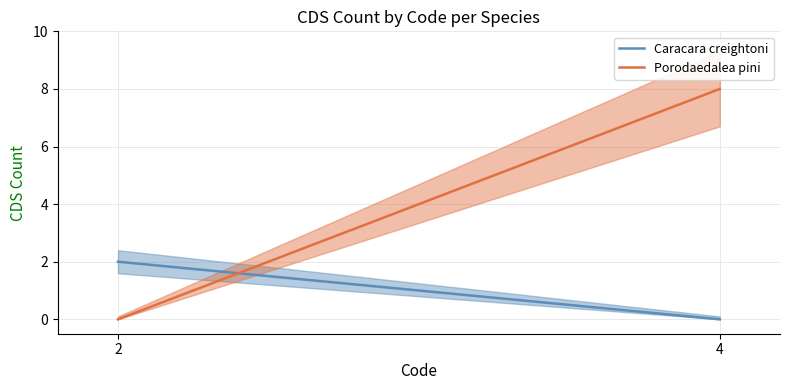

The Caracara creightoni series shows 2 at 2. True or false?

True